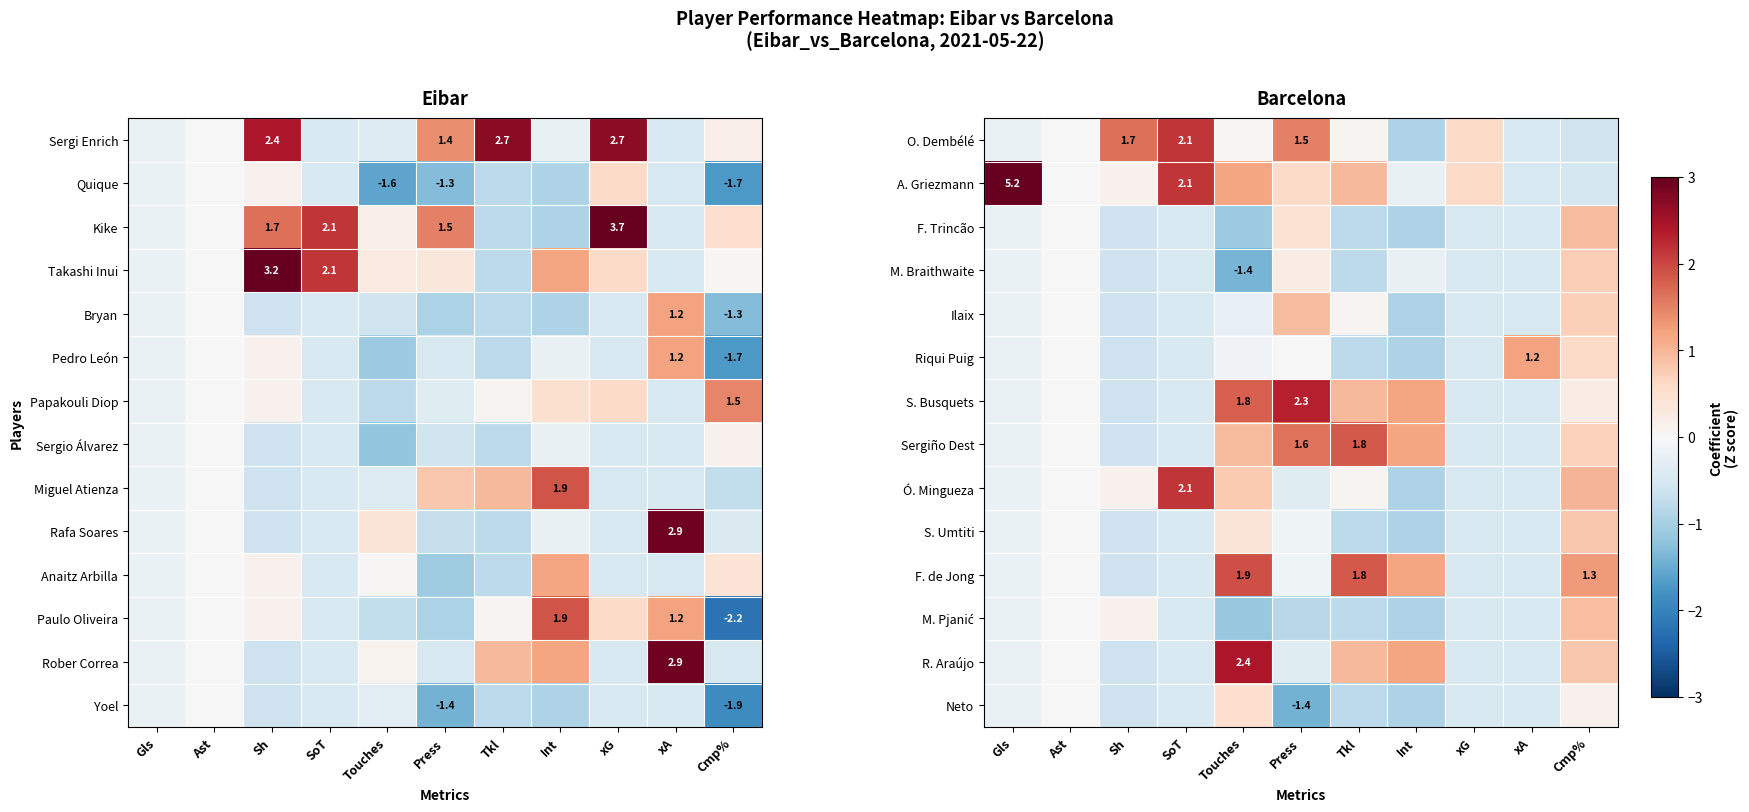

True or false: Ilaix has a value of -0.5 at xG.

True